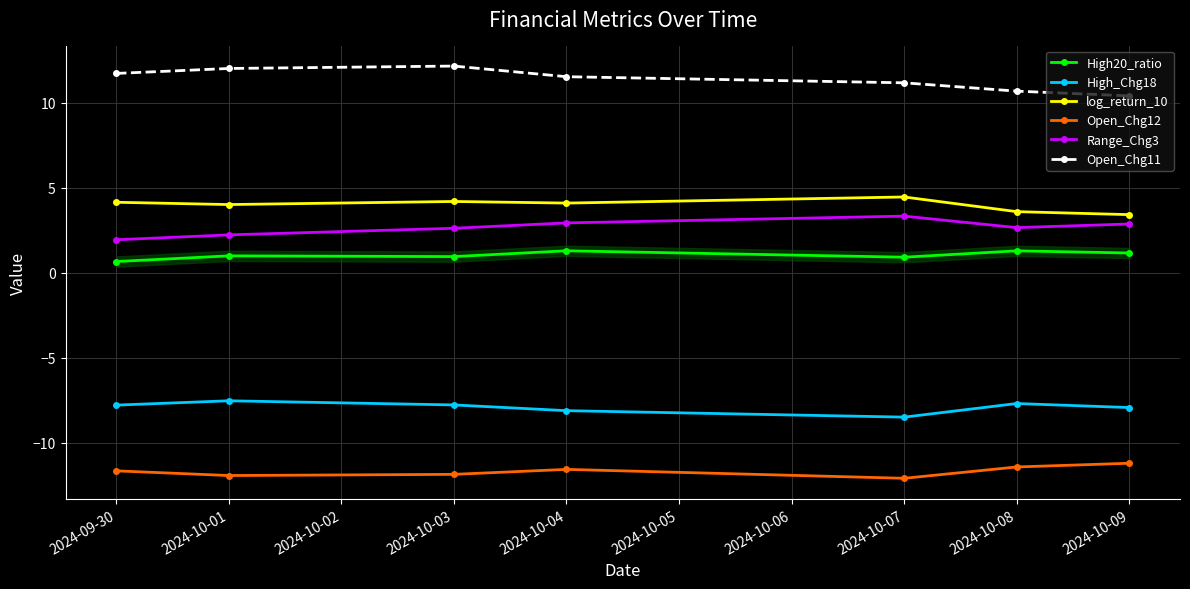

How many distinct data groups are displayed?

6